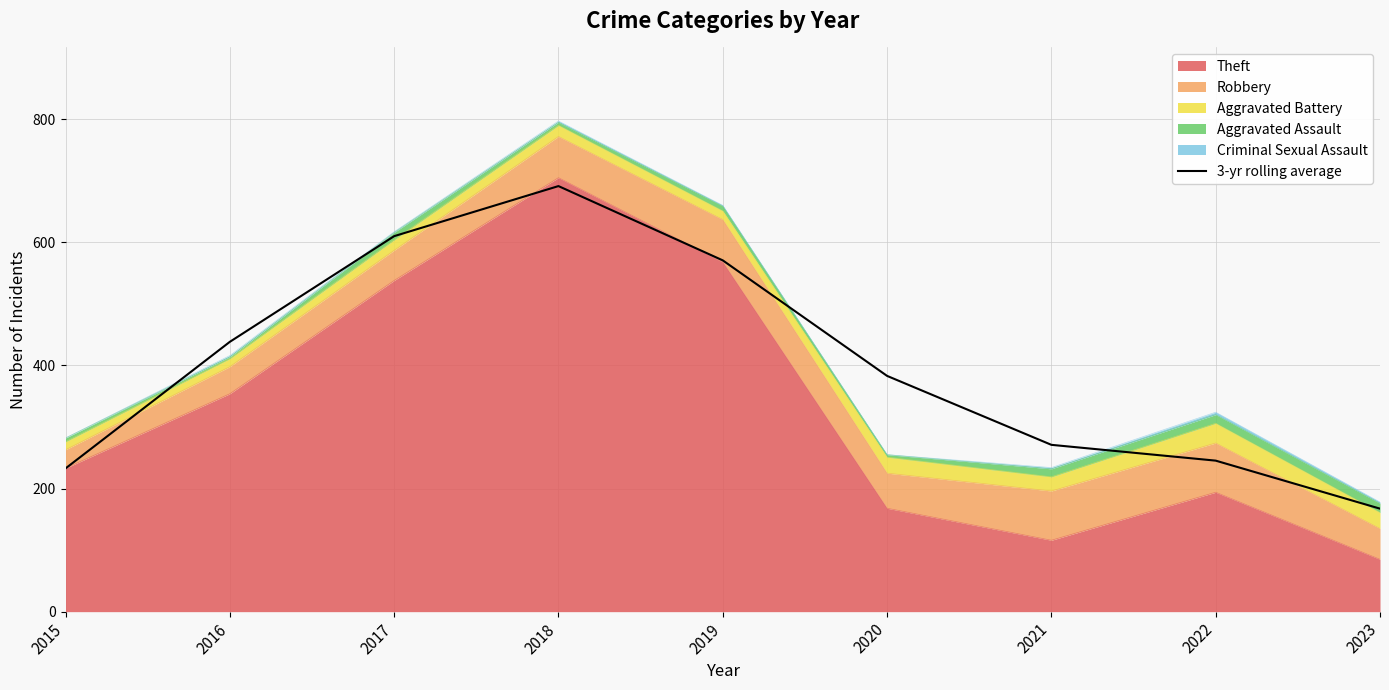

The chart shows a value of 438.3 at 2016. True or false?

True